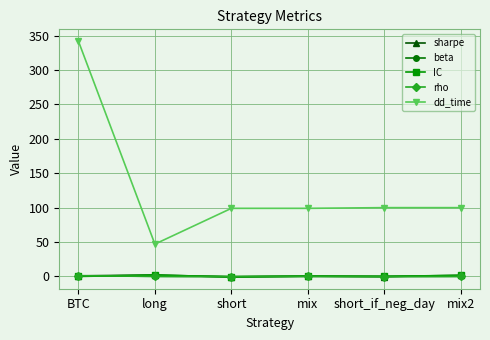

True or false: dd_time and rho cross at least once.

False